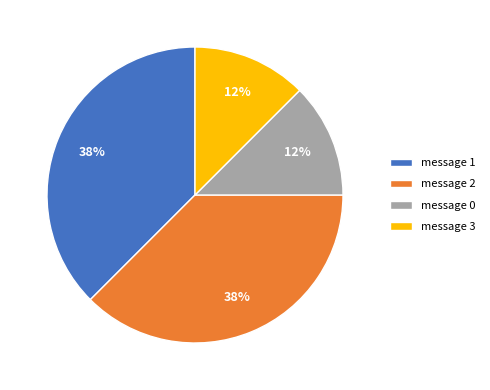

How many segments does this pie chart have?

4